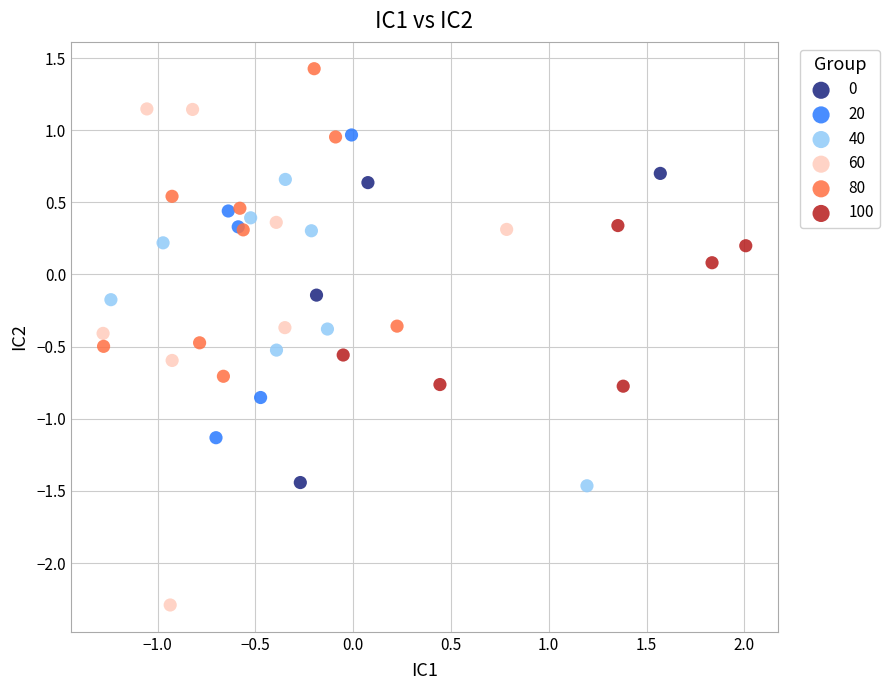

Which series has the largest Y range (max minus min)?

60